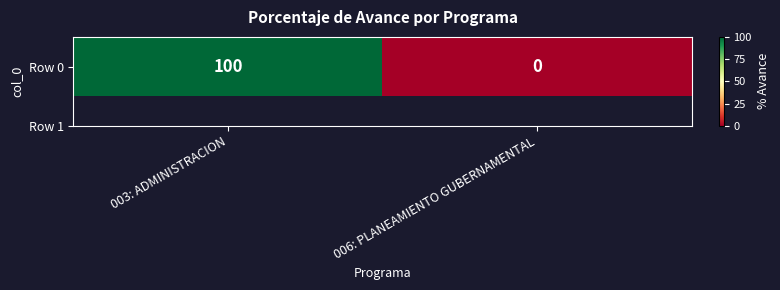

Is it true that the value at 006: PLANEAMIENTO GUBERNAMENTAL is -42?

False